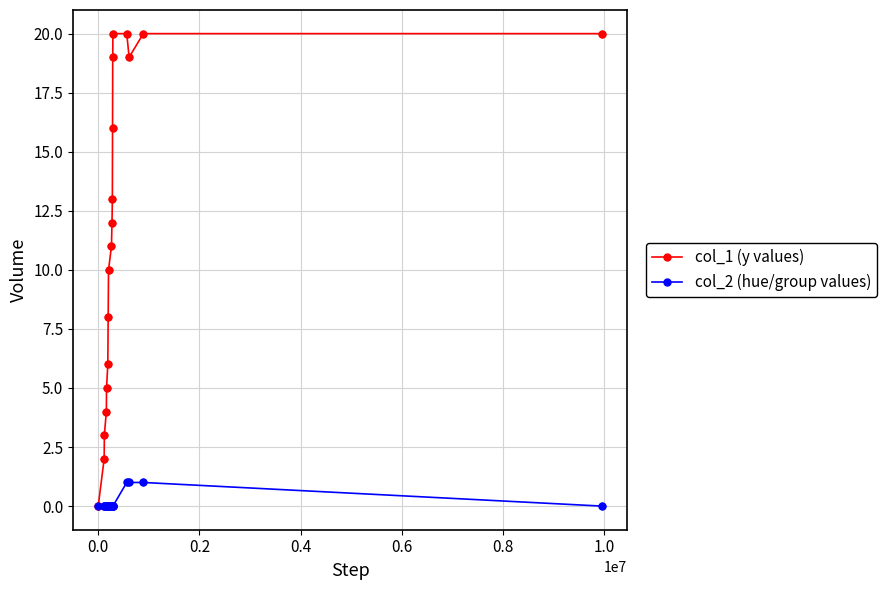

Which series has the largest total across all categories?

col_1 (y values)